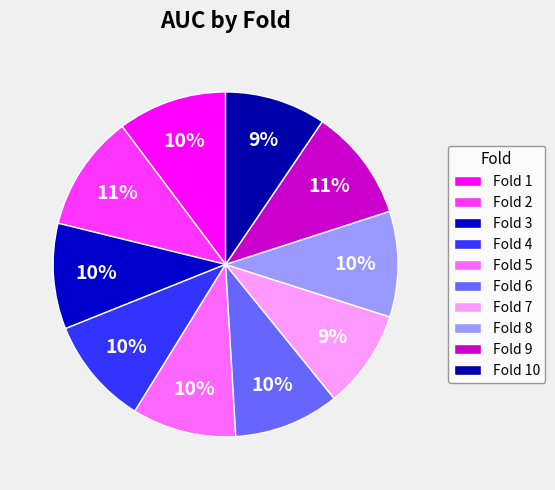

True or false: Fold 3 accounts for 21% of the total.

False